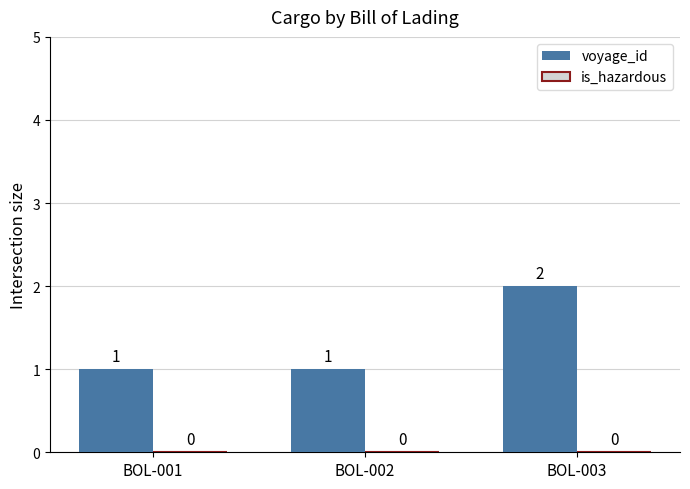

Count the values in the range 1 to 2.

3